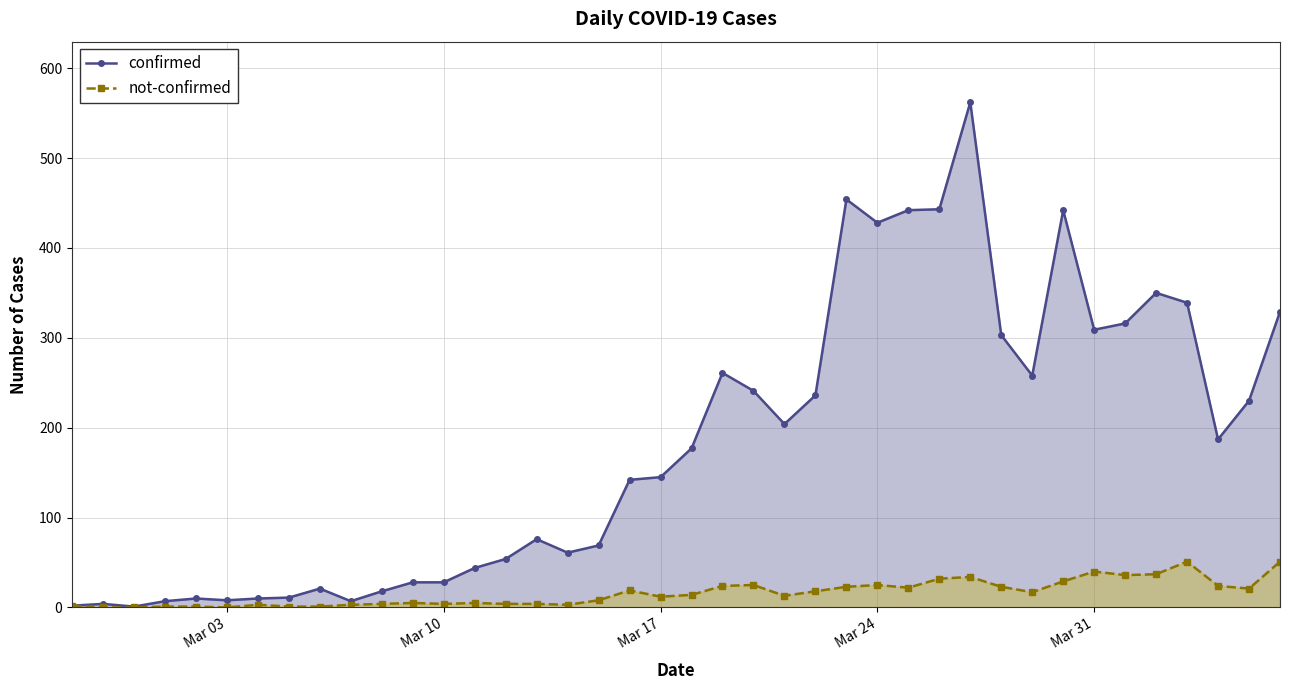

True or false: not-confirmed has more than 0 points higher than both neighbors.

True